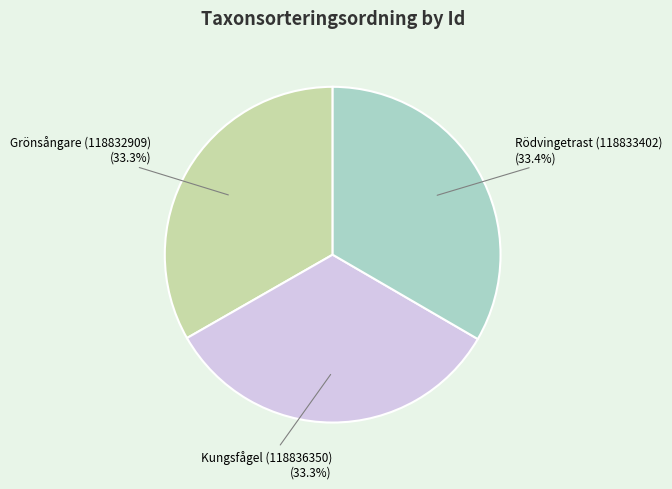

To the nearest percent, what portion does Kungsfågel (118836350) represent?

33%